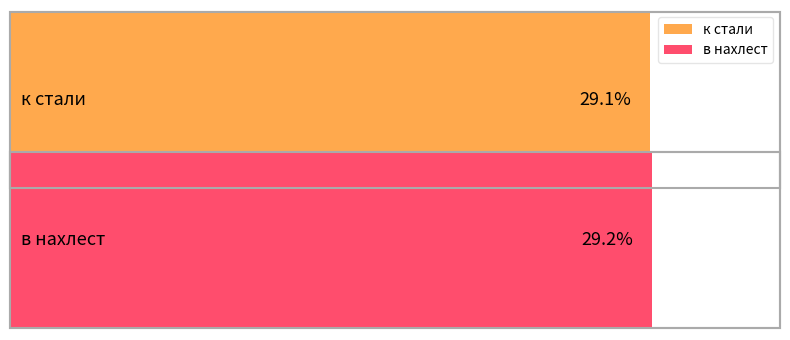

True or false: the data shows 29.1 at к стали.

True